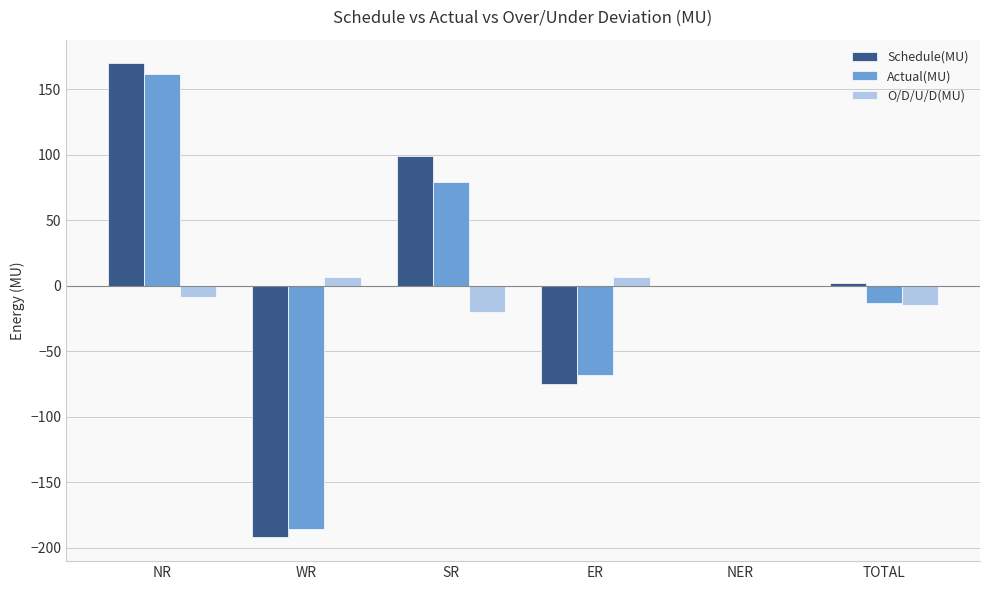

What is the greatest value displayed?

169.8